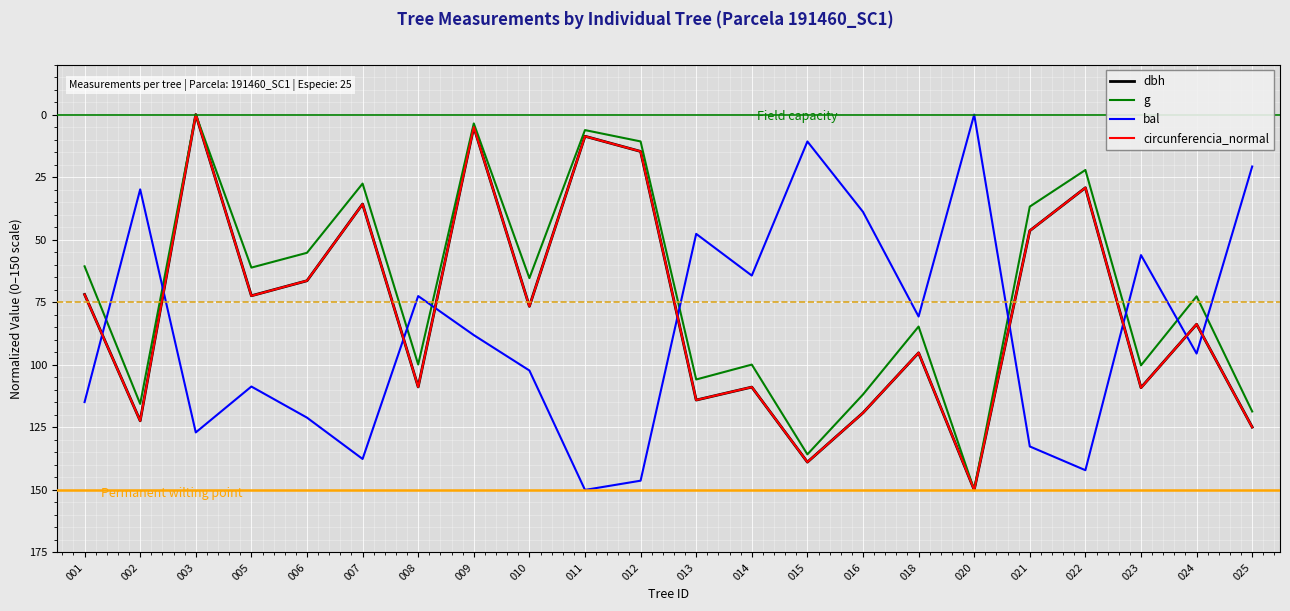

What are all the series names shown in the legend?

dbh, g, bal, circunferencia_normal